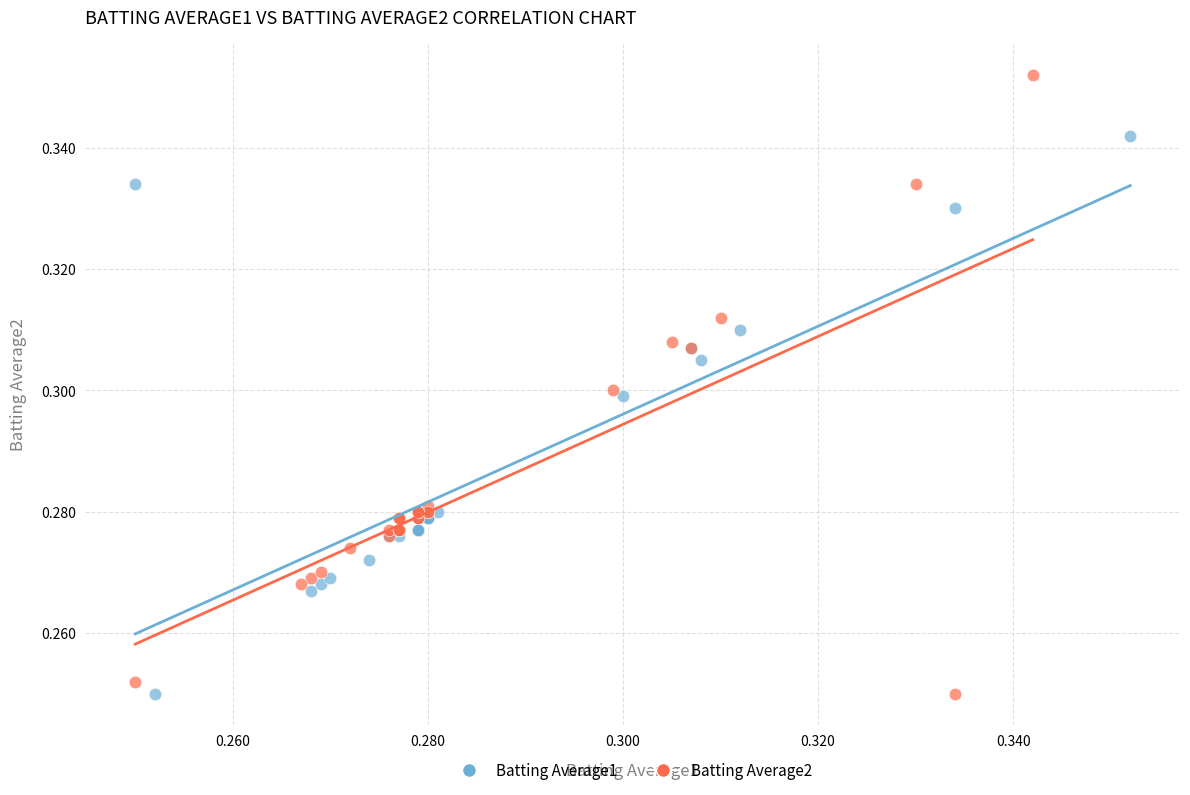

Which series has the widest spread of Y values?

Batting Average2